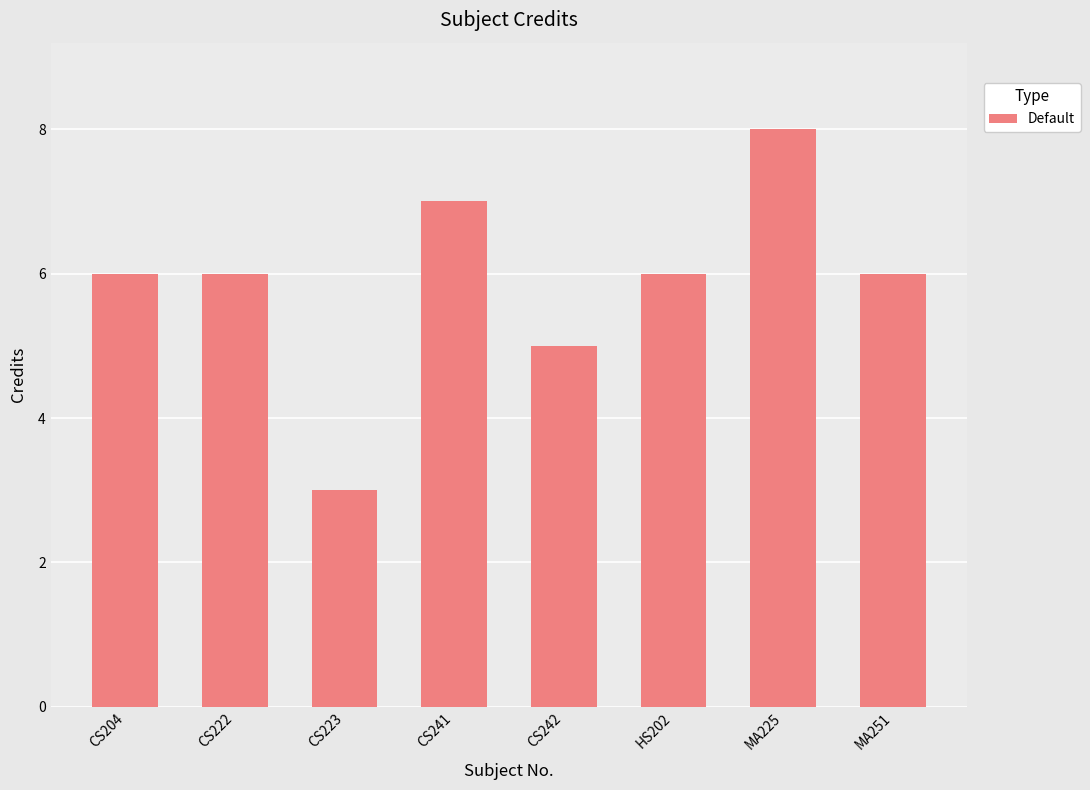

What is the change in value from CS204 to CS241?

+1